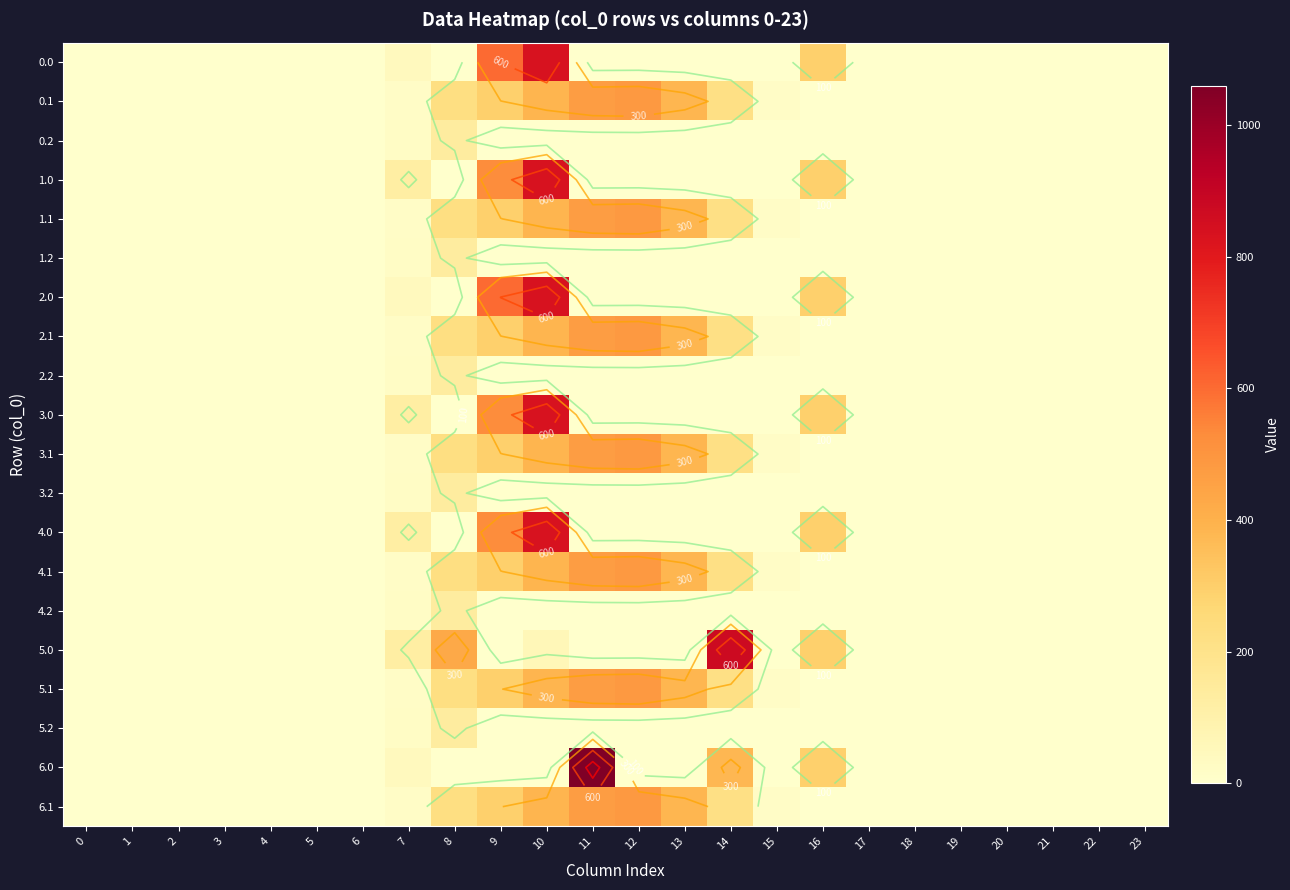

Is the value of 2.1 at 11 greater than the value of 0.2 at 8?

Yes